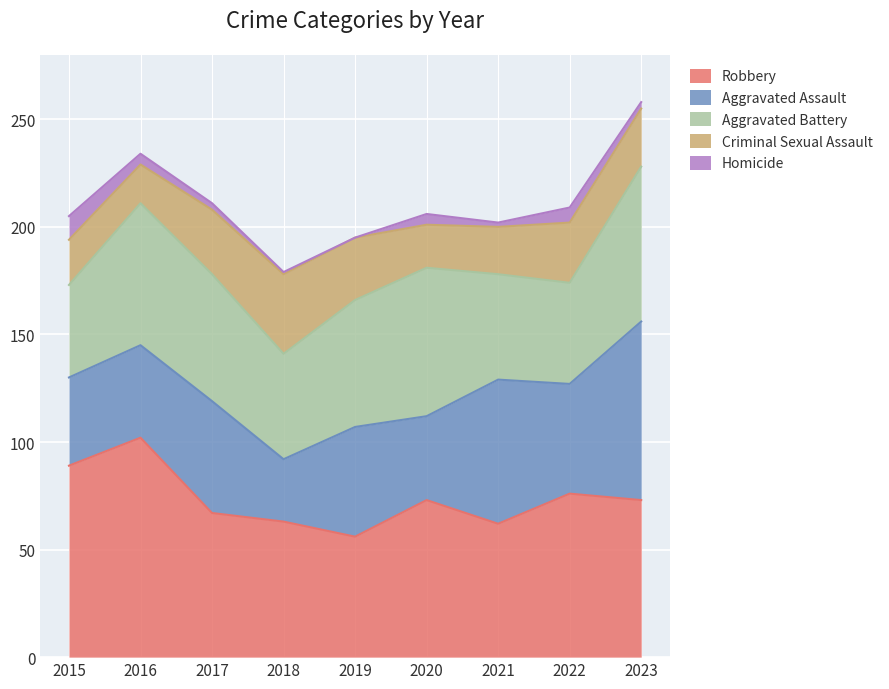

At which label is Aggravated Battery closest to 57?

2017